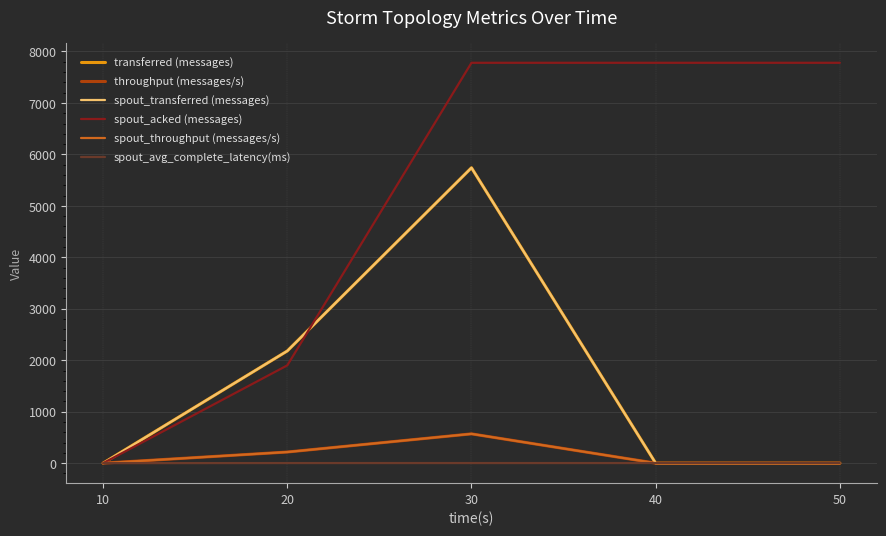

Does the chart display data point markers on the line(s)?

No